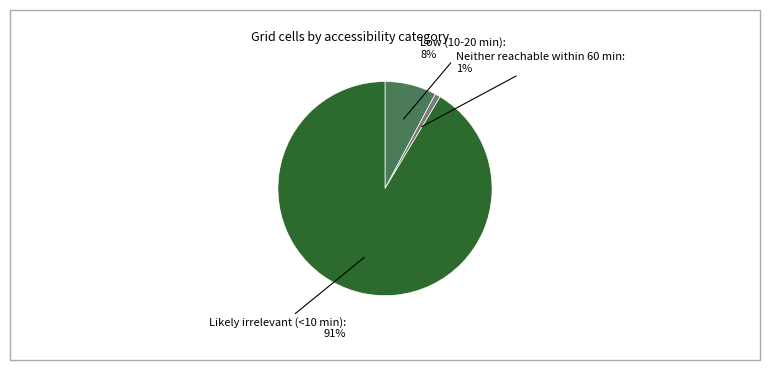

What is the smallest slice in the pie chart?

Neither reachable within 60 min